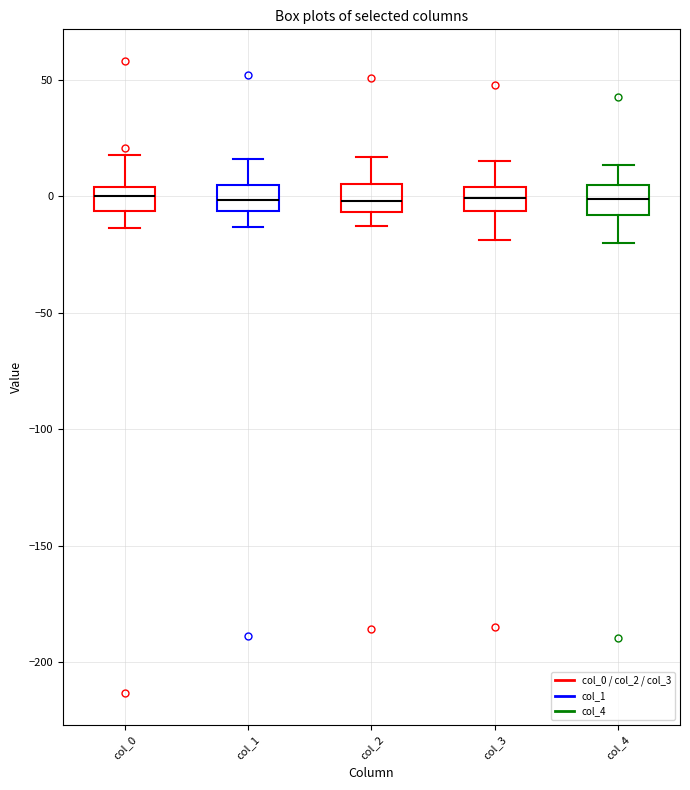

Reading left to right, transcribe this box plot: for each box, give where its median line is, the range the box spans, and where its two whiskers end, as read against the y-axis. The values are not printed on the chart, so give them approximately, as read against the axis.

col_0: median 0, box -5 to 5, whiskers -15 to 20
col_1: median 0, box -5 to 5, whiskers -15 to 15
col_2: median 0, box -5 to 5, whiskers -15 to 15
col_3: median 0, box -5 to 5, whiskers -20 to 15
col_4: median 0, box -10 to 5, whiskers -20 to 15